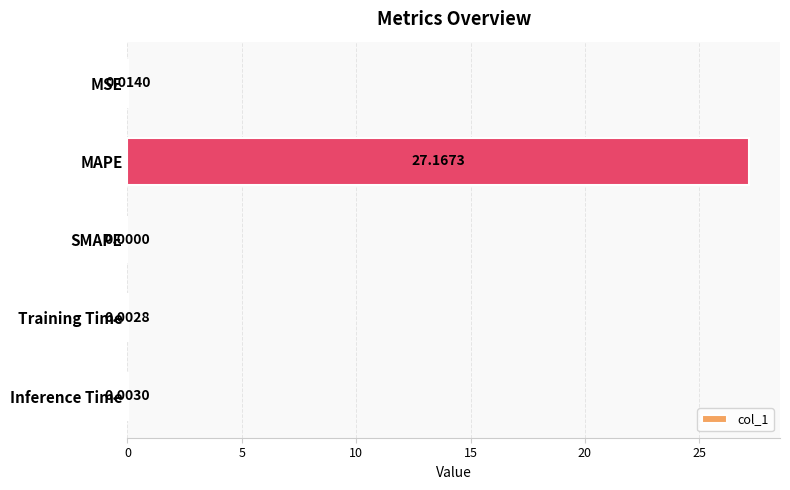

How many data points does each series have?

5